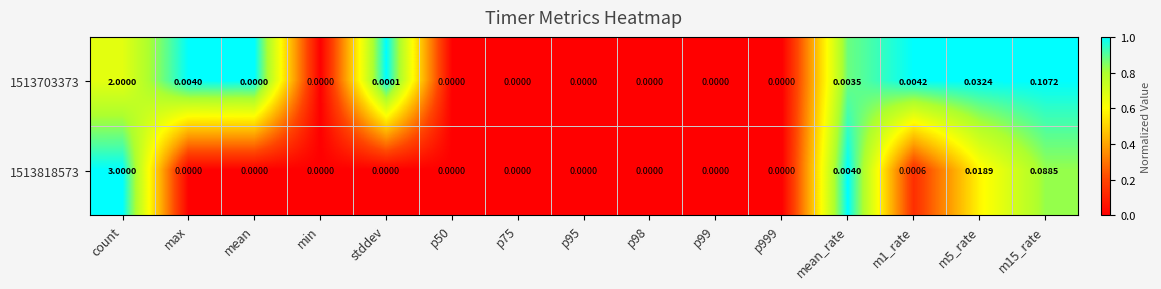

At which category is the sum across all series the highest?

count